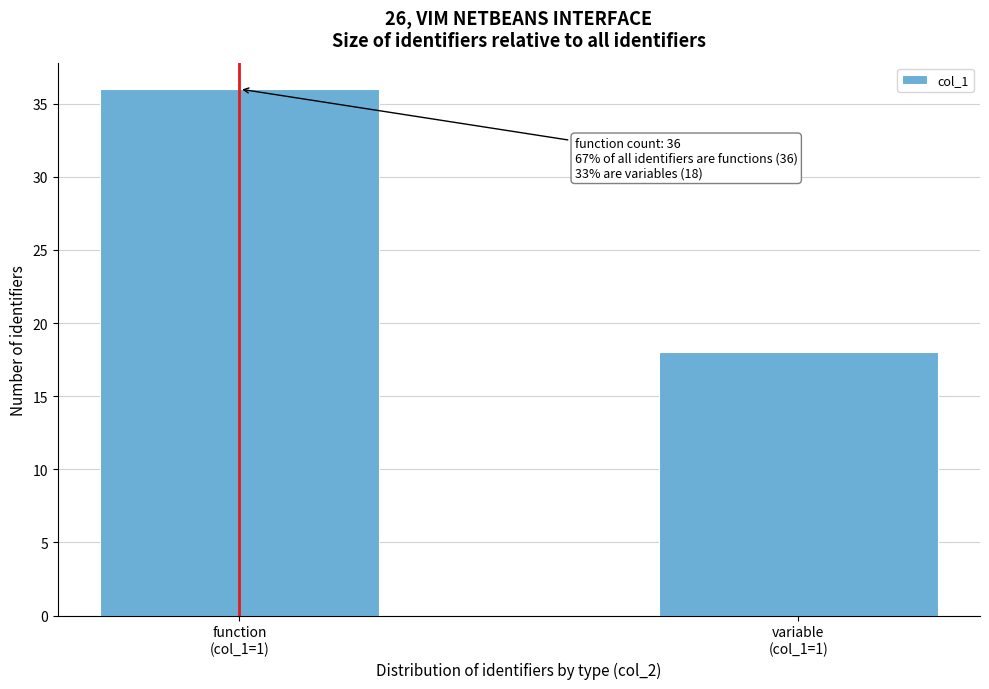

Reading left to right, extract all data points from this chart.

36	18